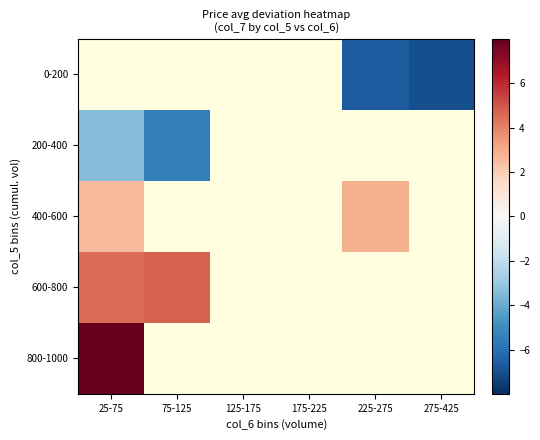

What is the greatest value displayed?

8.0